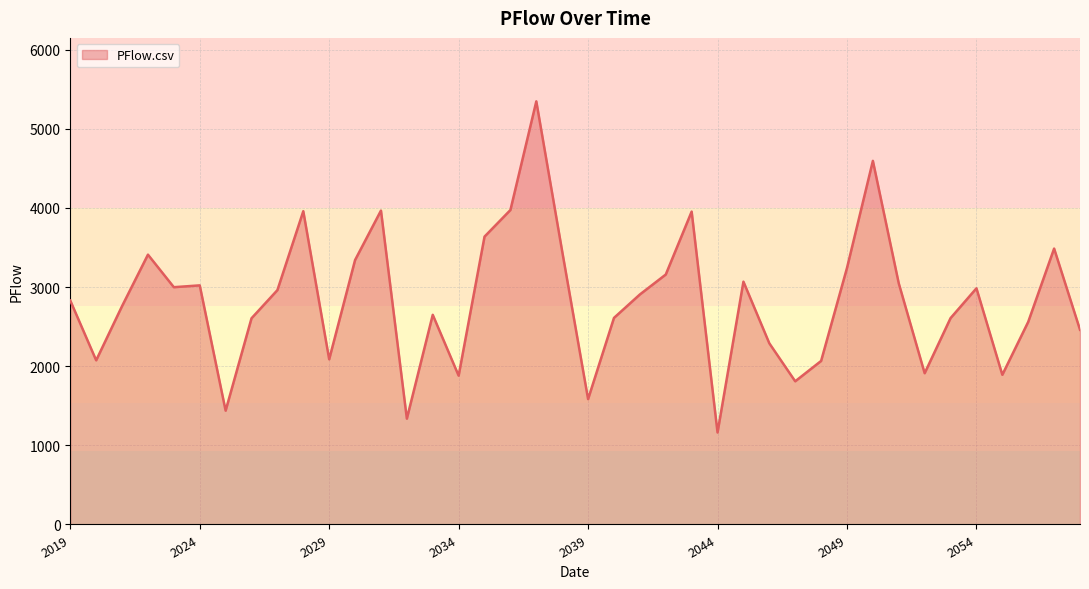

What is the maximum value shown in the chart?

5346